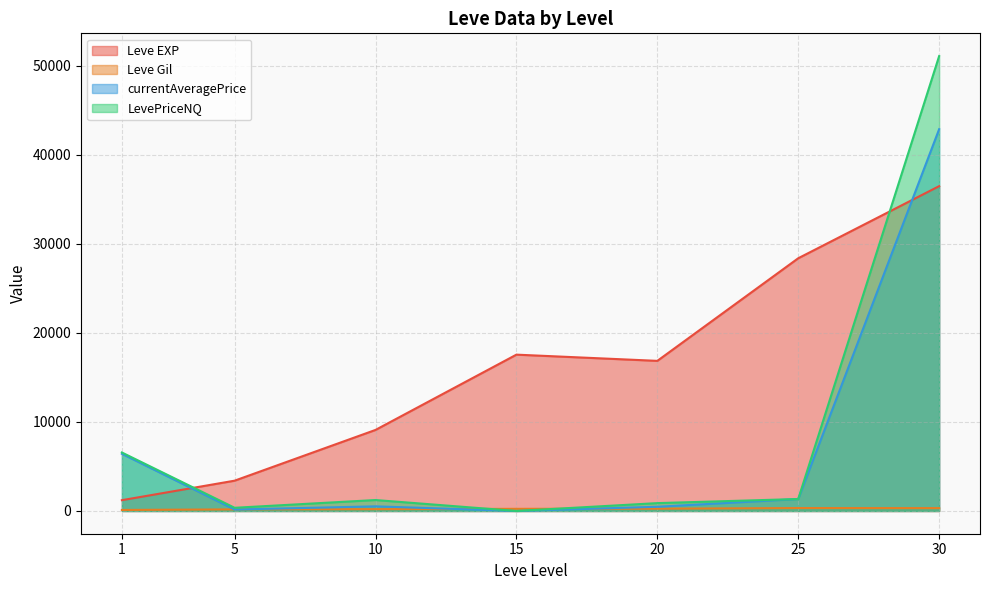

Which series has the largest range (max minus min)?

LevePriceNQ